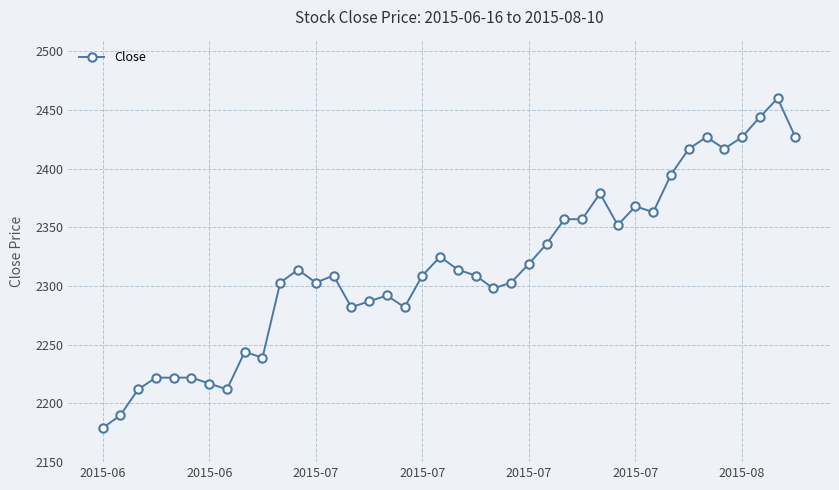

What is the difference between the maximum and second lowest values?

270